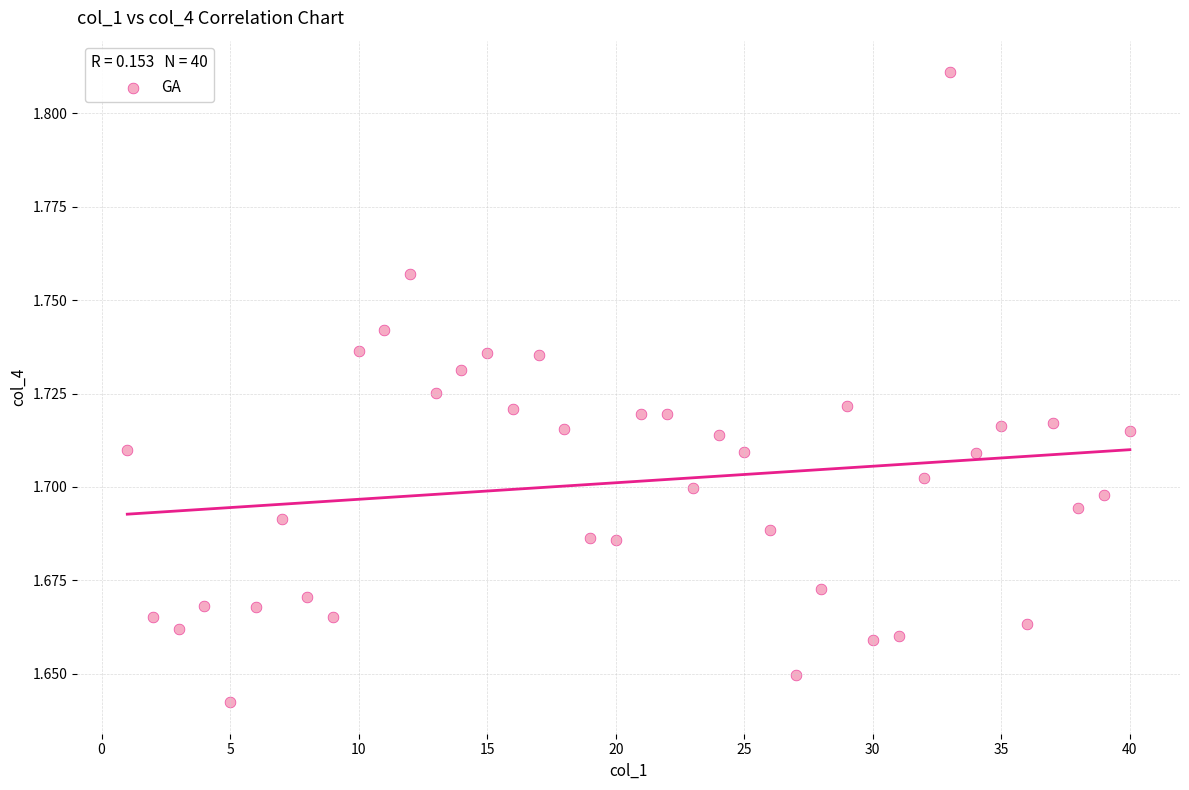

What is the range of X values (max minus min)?

39.0